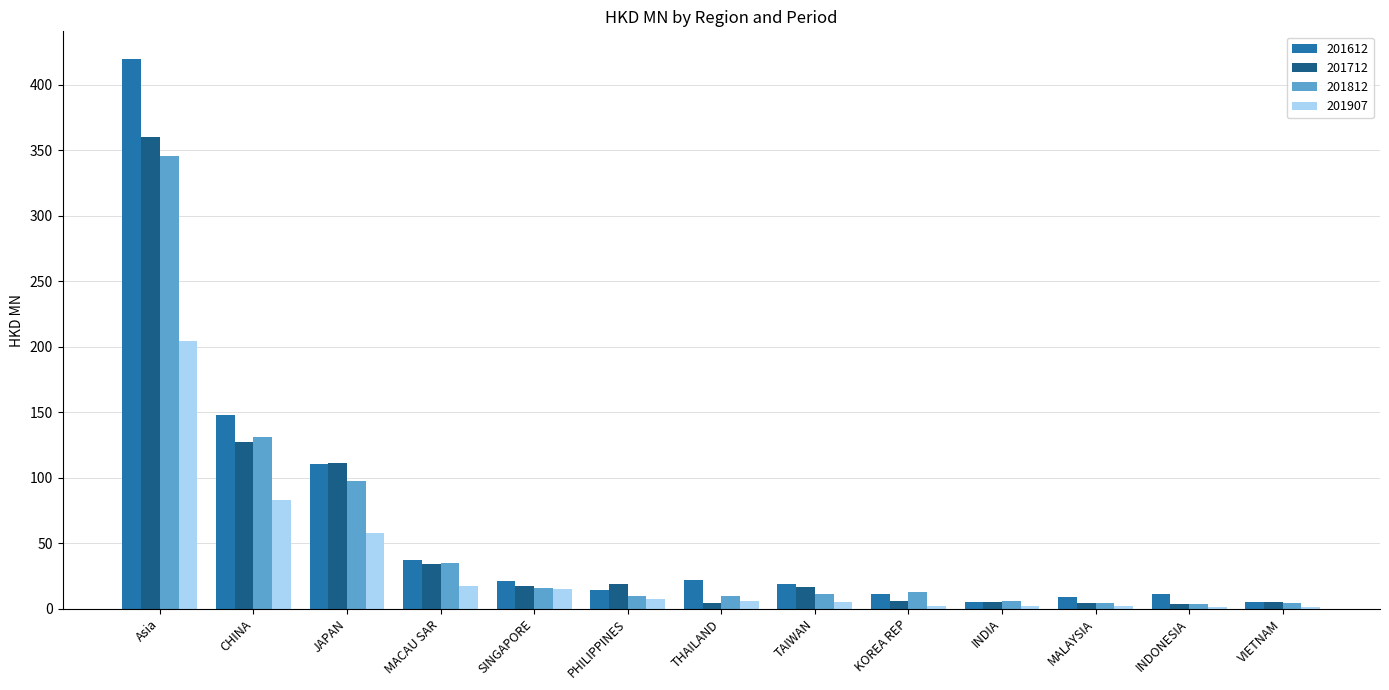

Which series changed the most between Asia and CHINA?

201612